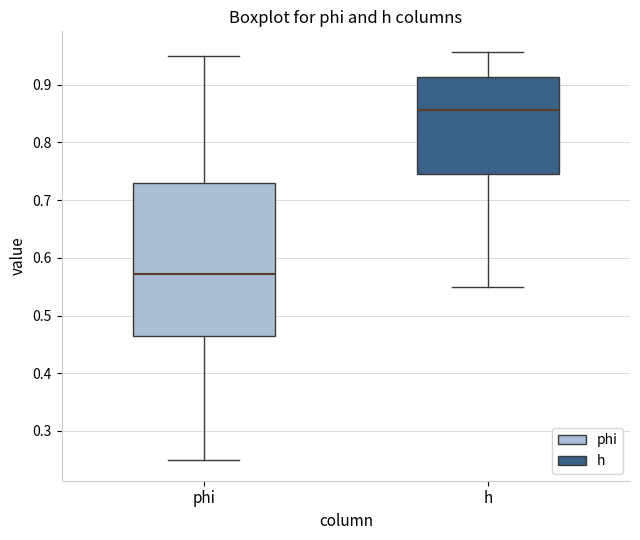

Reading left to right, read every box against the y-axis: the position of its median line, the range the box covers, and the ends of its whiskers. The values are not printed on the chart, so give them approximately, as read against the axis.

phi: median 0.57, box 0.46 to 0.73, whiskers 0.25 to 0.95
h: median 0.86, box 0.75 to 0.91, whiskers 0.55 to 0.96